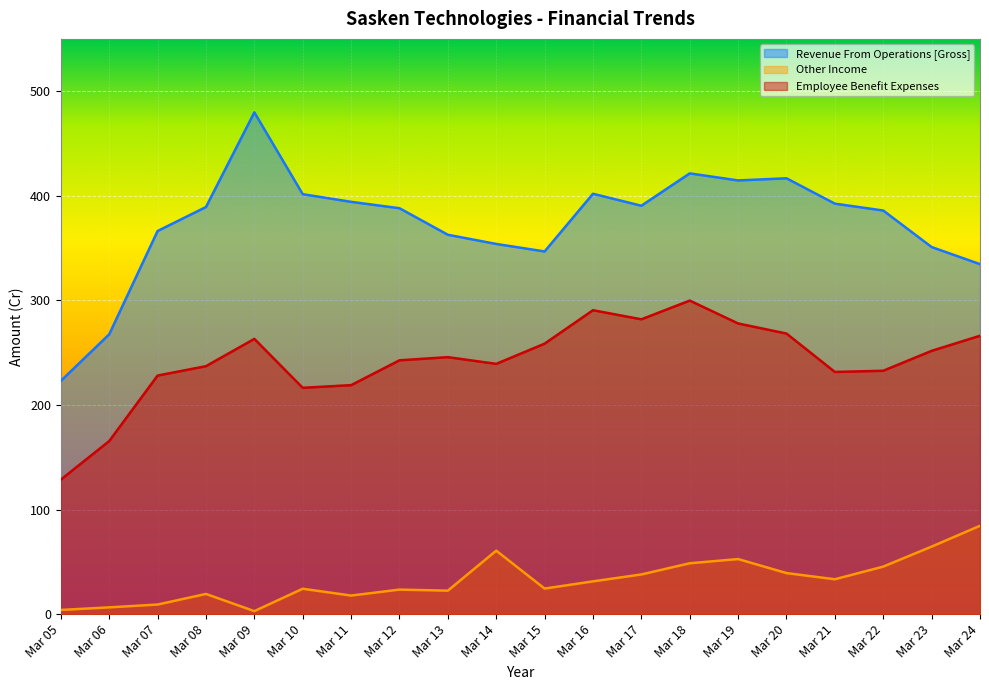

True or false: Employee Benefit Expenses and Other Income cross at least once.

False